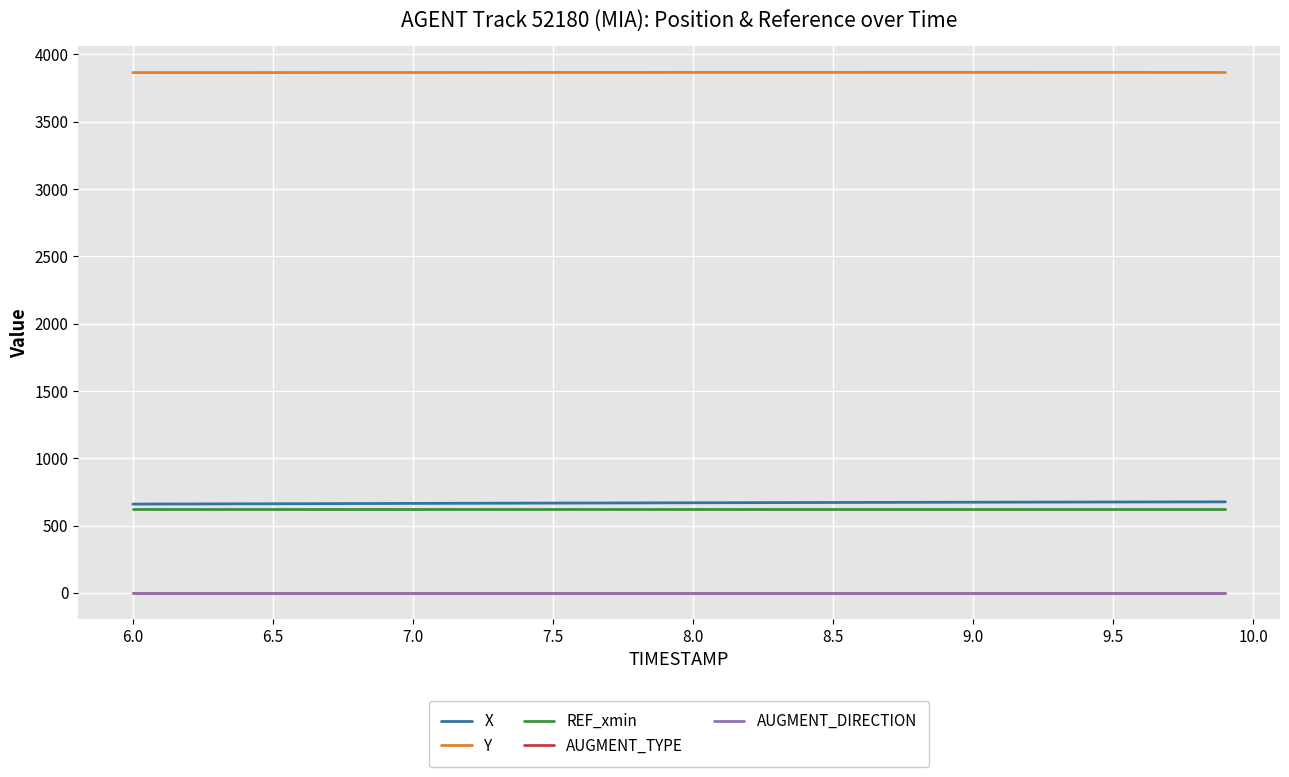

Does the chart display data point markers on the line(s)?

No